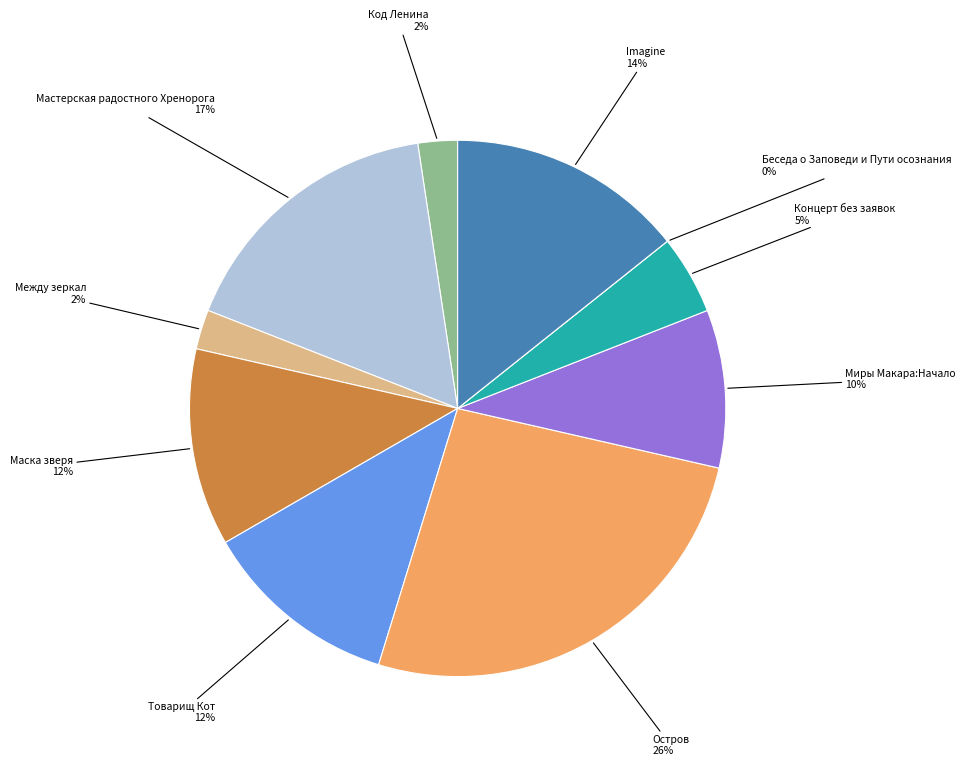

What percentage do Между зеркал and Маска зверя together represent?

14.3%